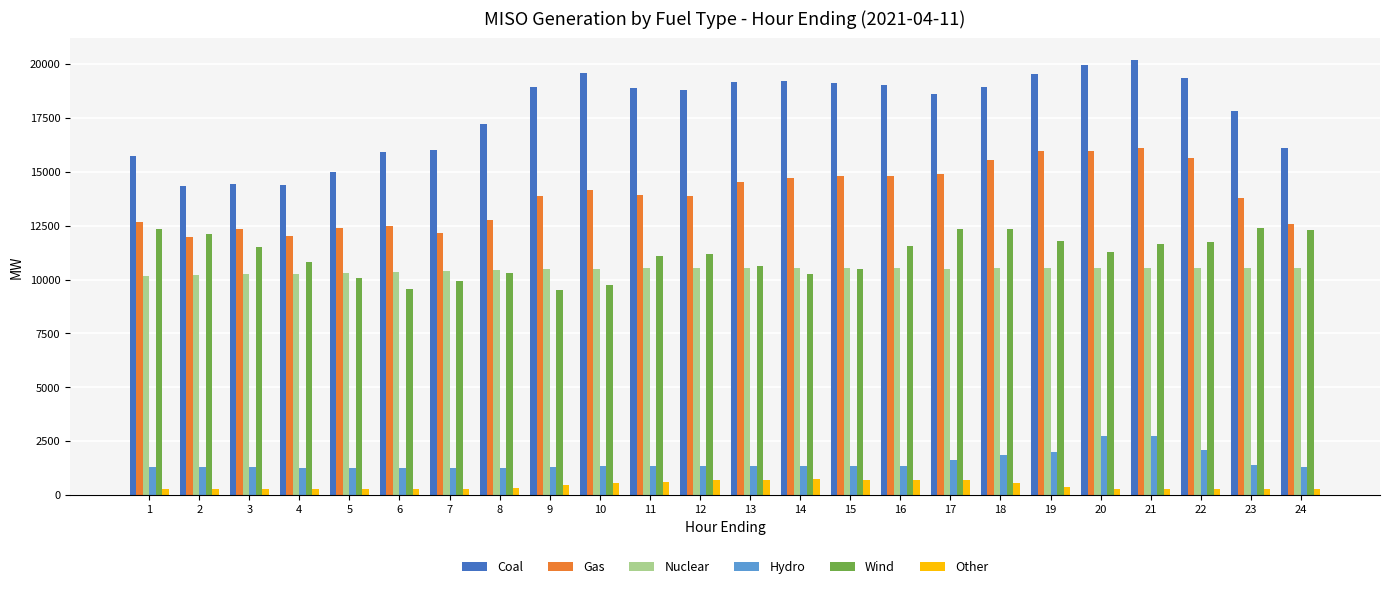

What is the sum of the Gas values at 3 and 7?

24493.7